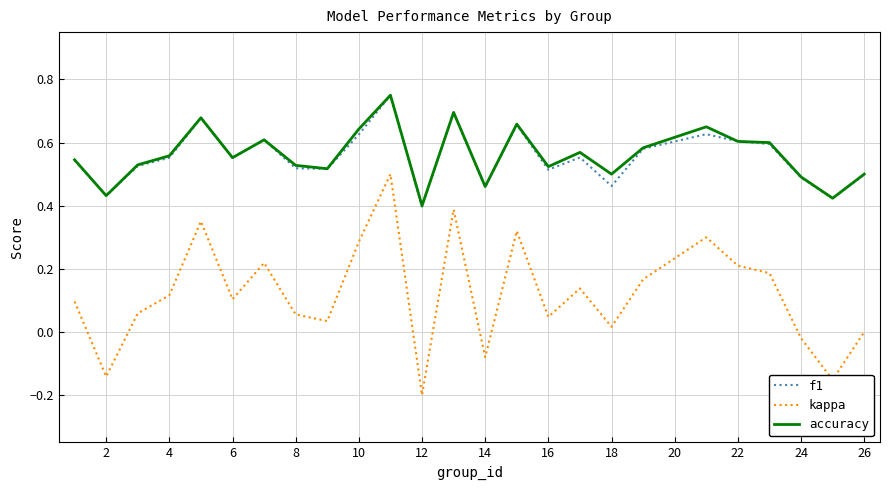

What are all the series names shown in the legend?

f1, kappa, accuracy